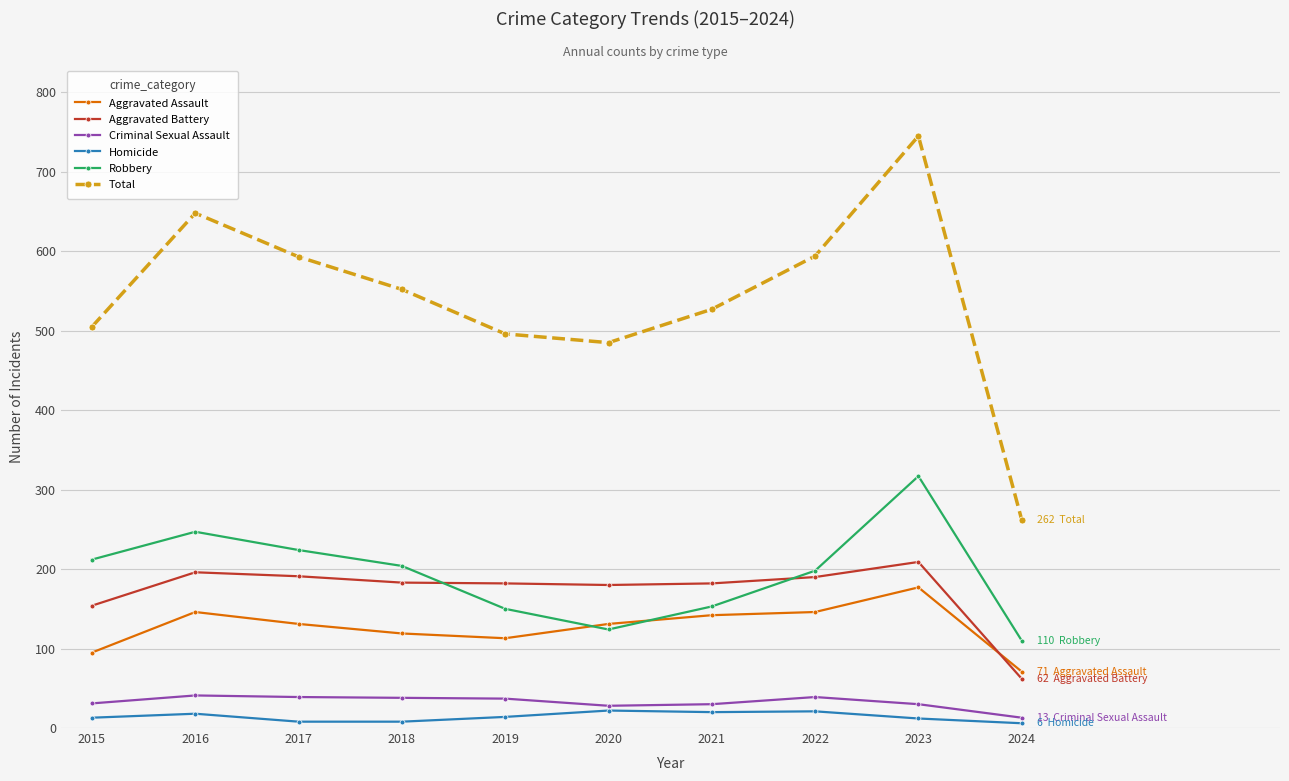

The Aggravated Assault series shows 146 at 2022. True or false?

True